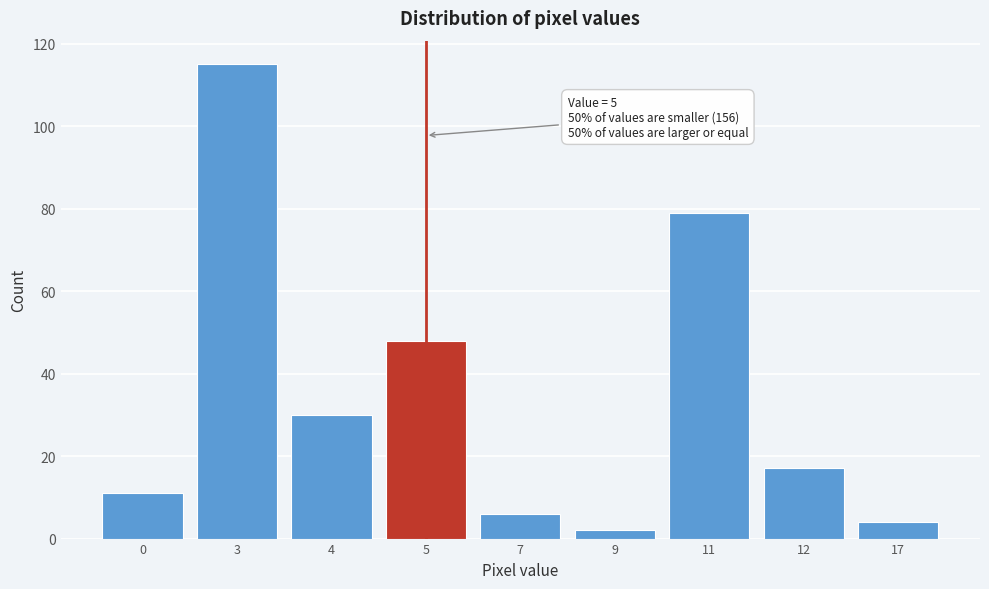

Reading right to left, what are all the values shown in this chart?

4	17	79	2	6	48	30	115	11